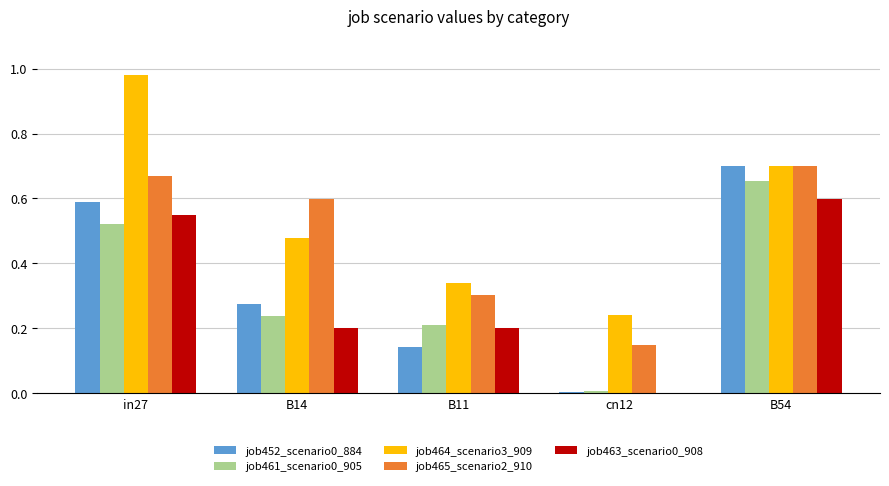

How many series are shown in this chart?

5